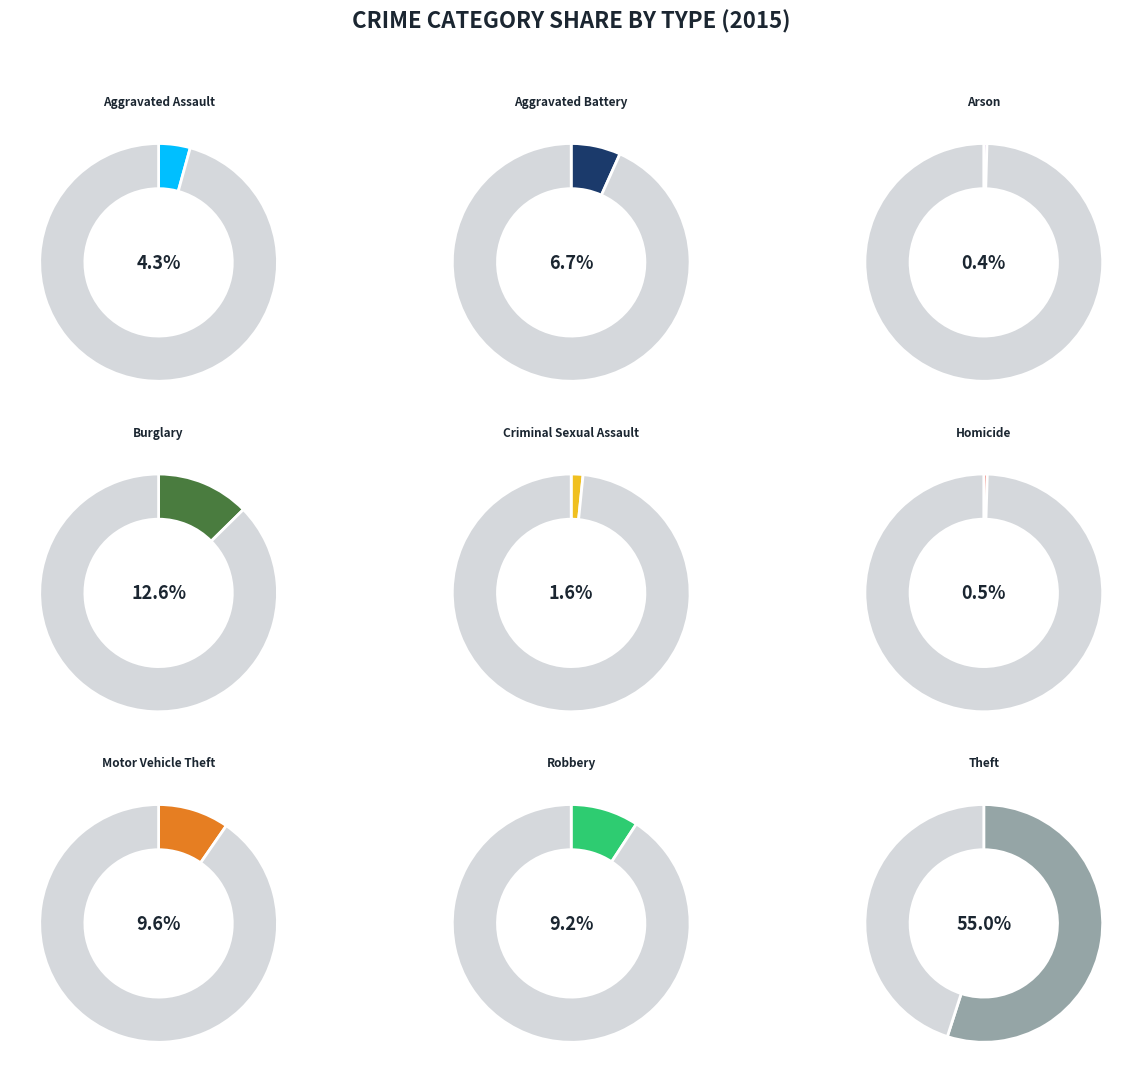

What is the ratio of the value at Arson to the value at Homicide?

0.9